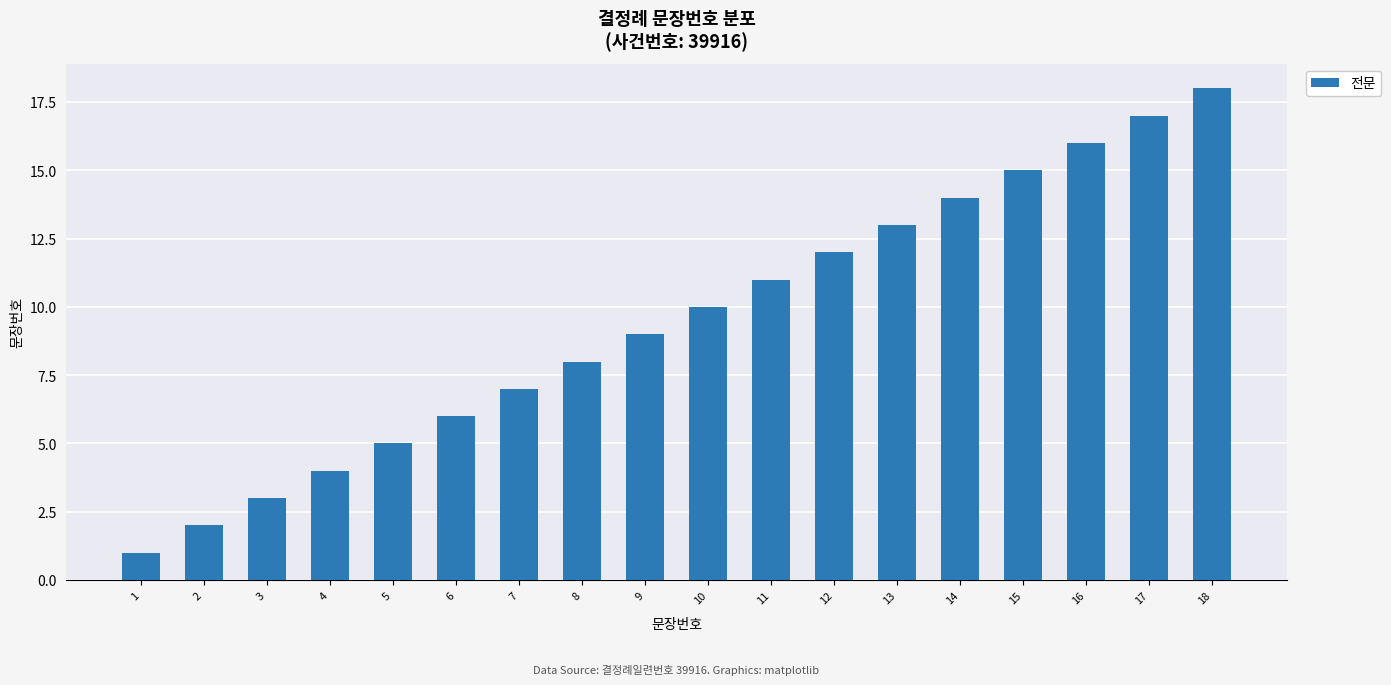

Which label corresponds to the largest value in the chart?

18